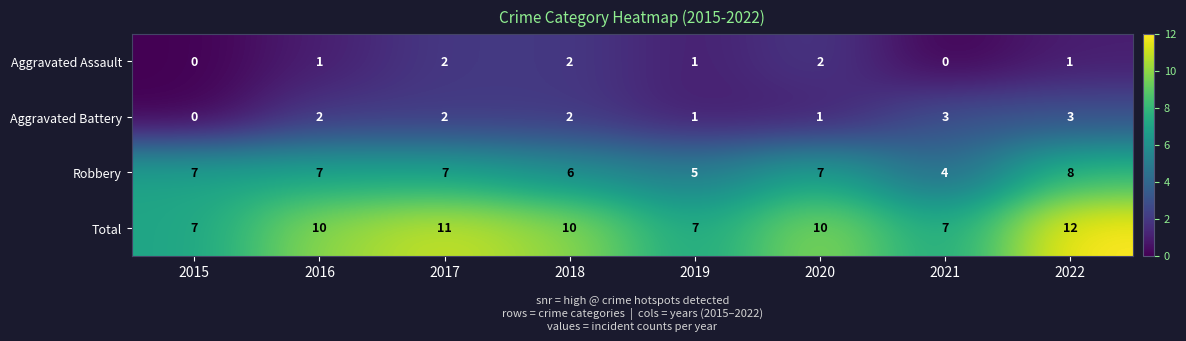

Which label corresponds to the largest value in the chart?

2022